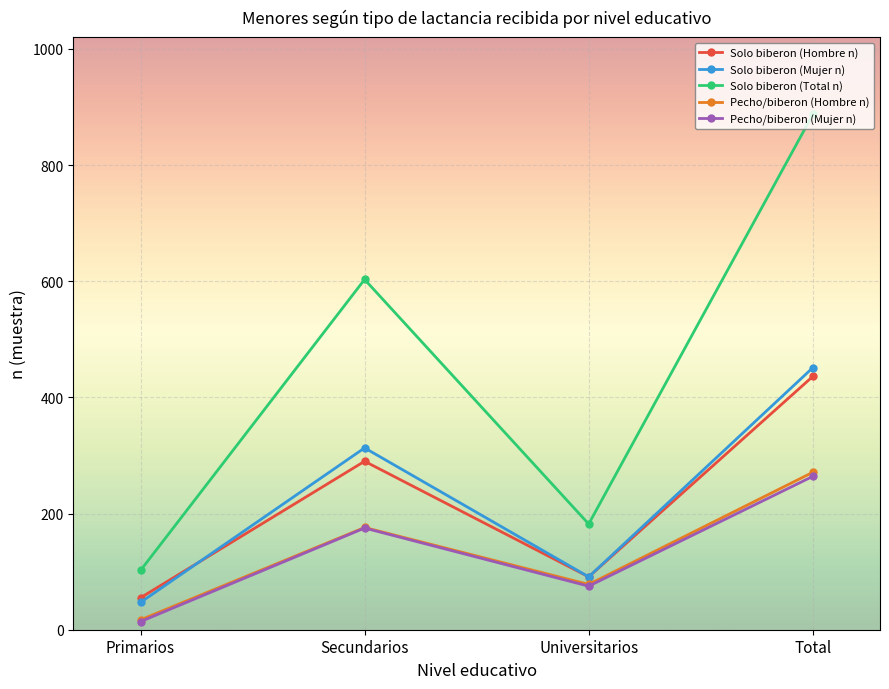

Is the value of Solo biberon (Total n) at Total greater than the value of Solo biberon (Hombre n) at Universitarios?

Yes